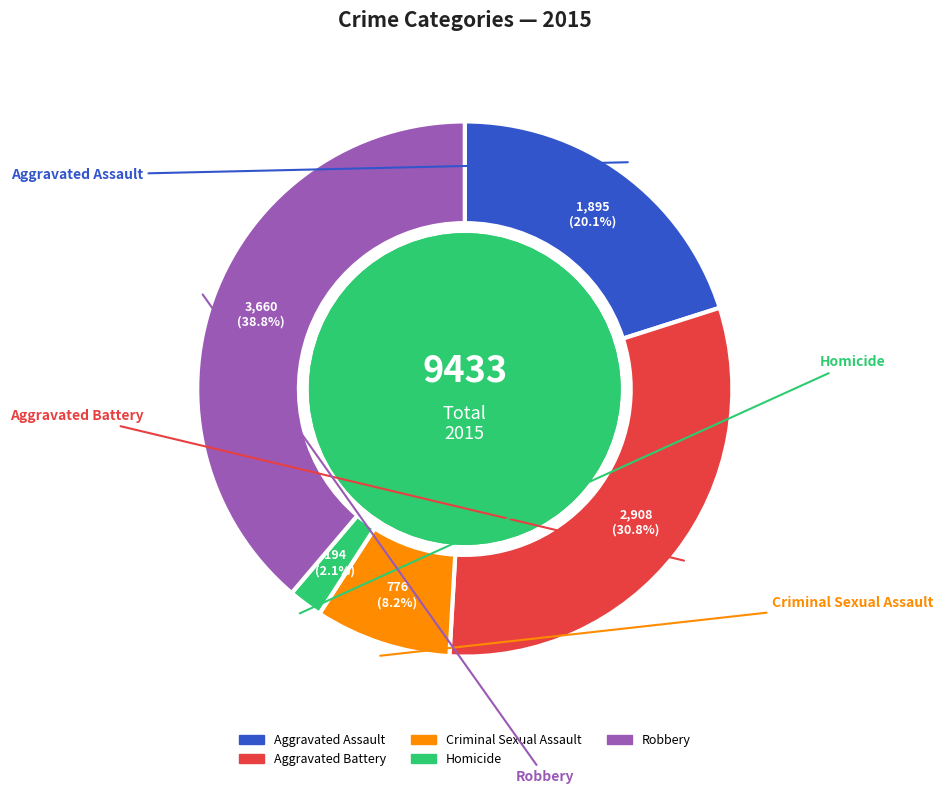

What percentage is the Robbery slice, to the nearest percent?

39%